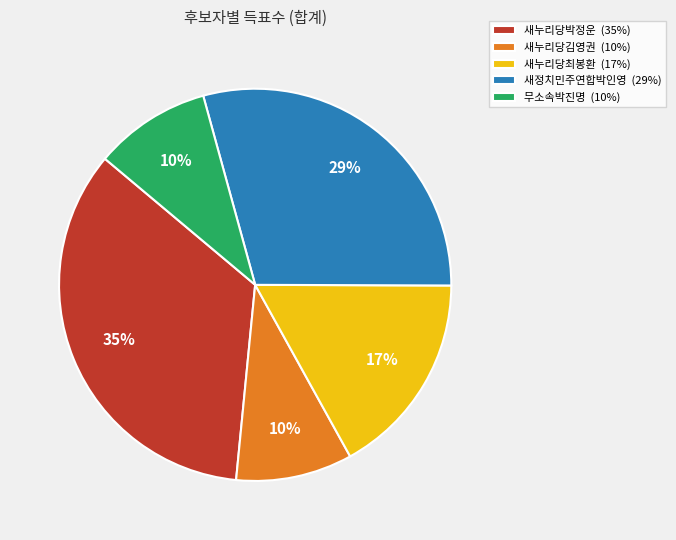

Between 새누리당박정운 (35%) and 새정치민주연합박인영 (29%), which is larger?

새누리당박정운 (35%)